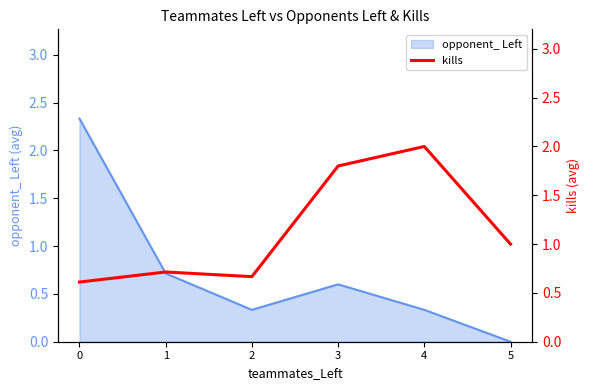

The opponent_ Left series shows 1.0 at 3. True or false?

False